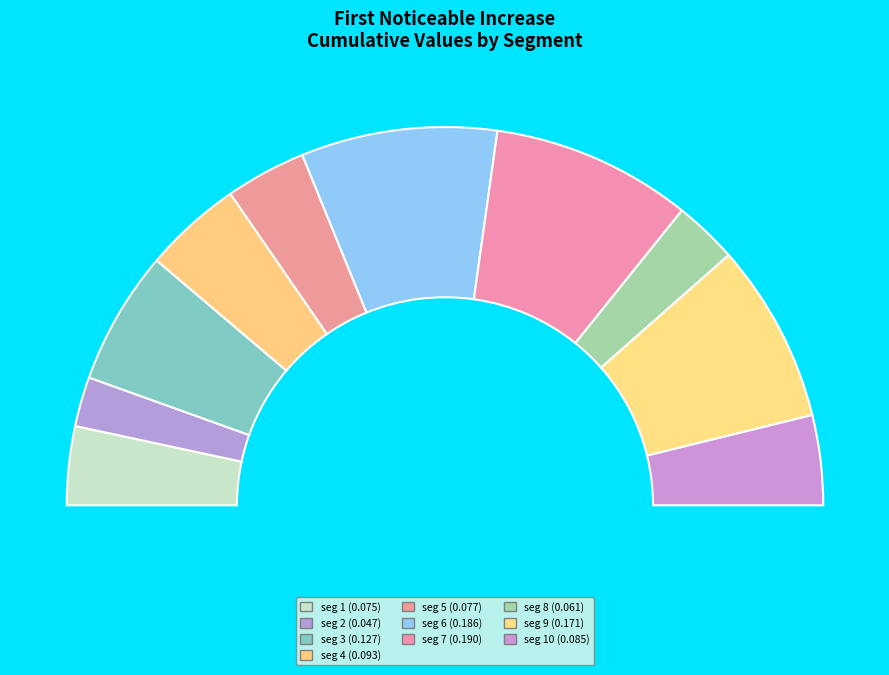

To the nearest percent, what is the average slice percentage?

10%